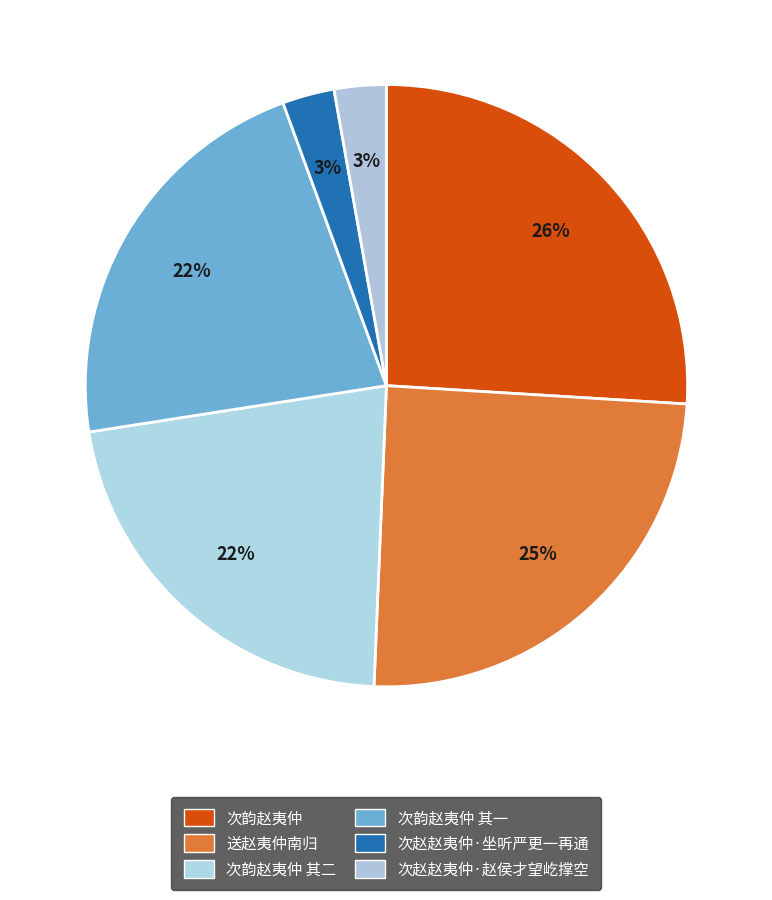

True or false: 次赵赵夷仲·赵侯才望屹撑空 accounts for 17% of the total.

False